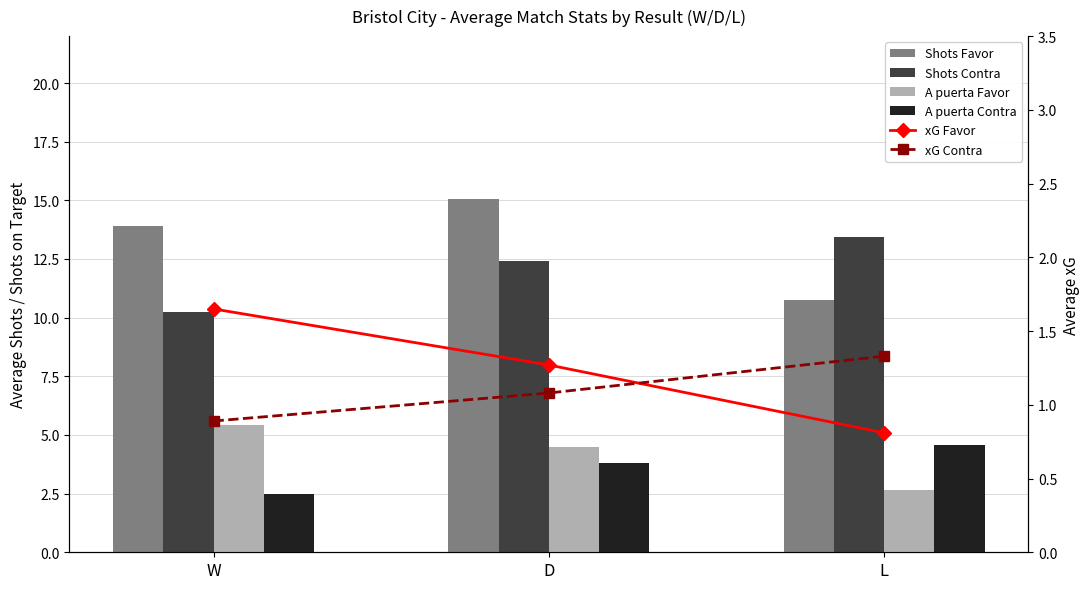

How many data points does each series have?

3